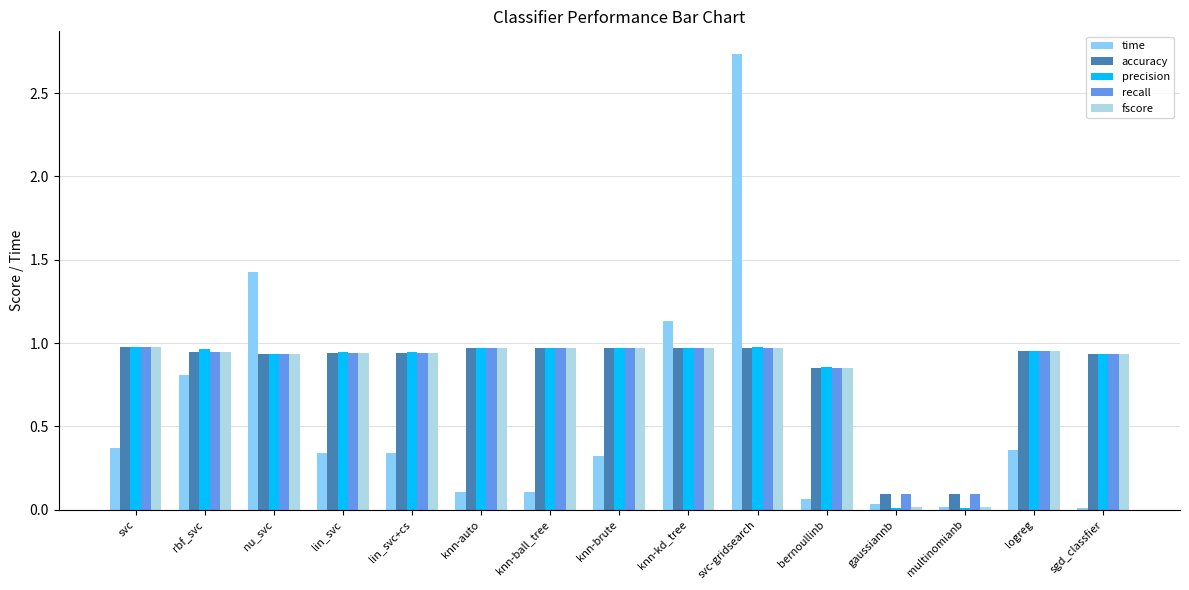

What is the sum of all fscore values?

12.4